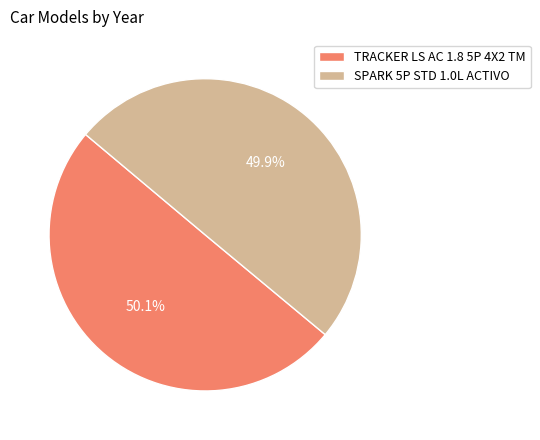

What is the ratio of the value at TRACKER LS AC 1.8 5P 4X2 TM to the value at SPARK 5P STD 1.0L ACTIVO?

1.0